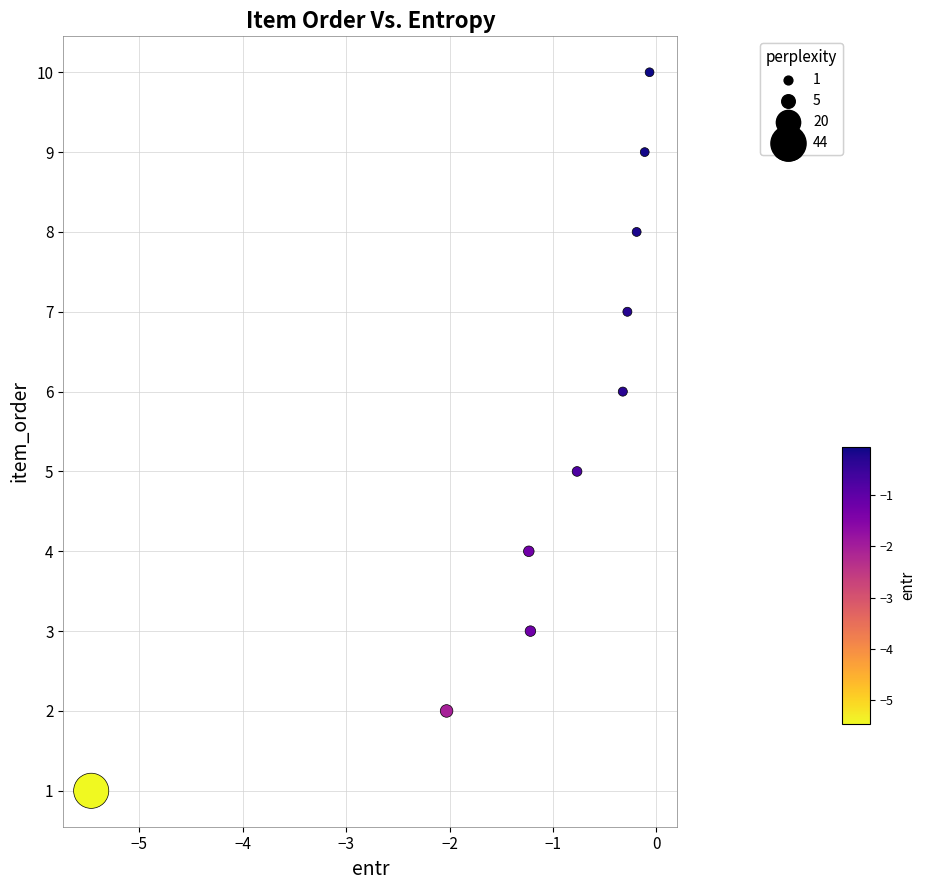

What is the average Y value?

6